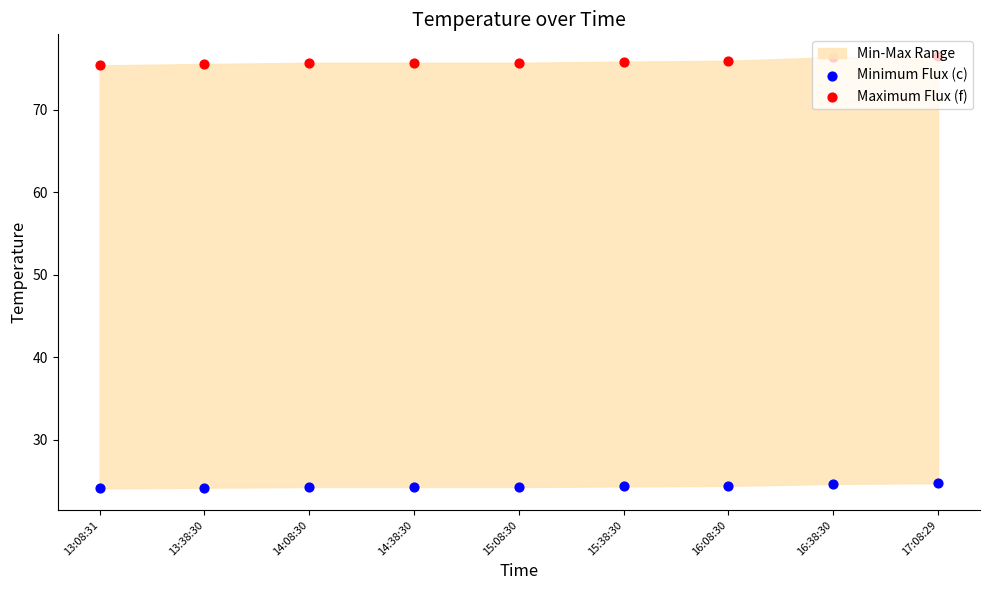

Which series has the largest total across all categories?

Maximum Flux (f)